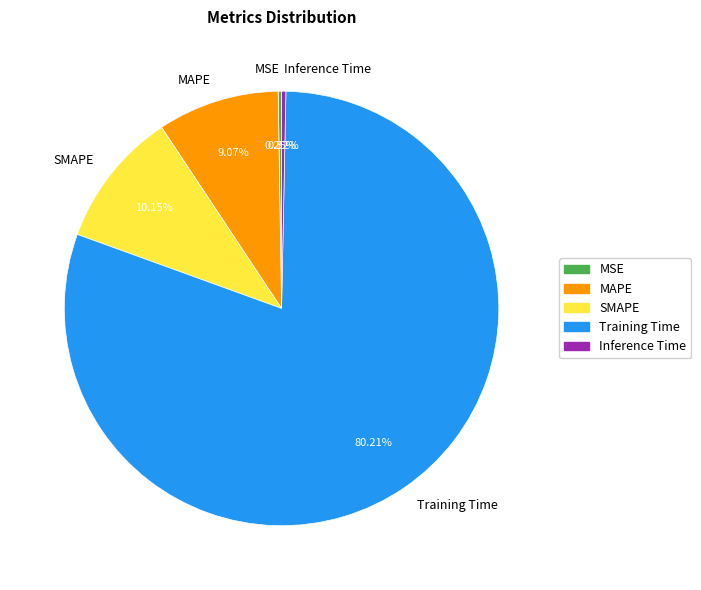

How much of the chart is everything except SMAPE?

89.8%